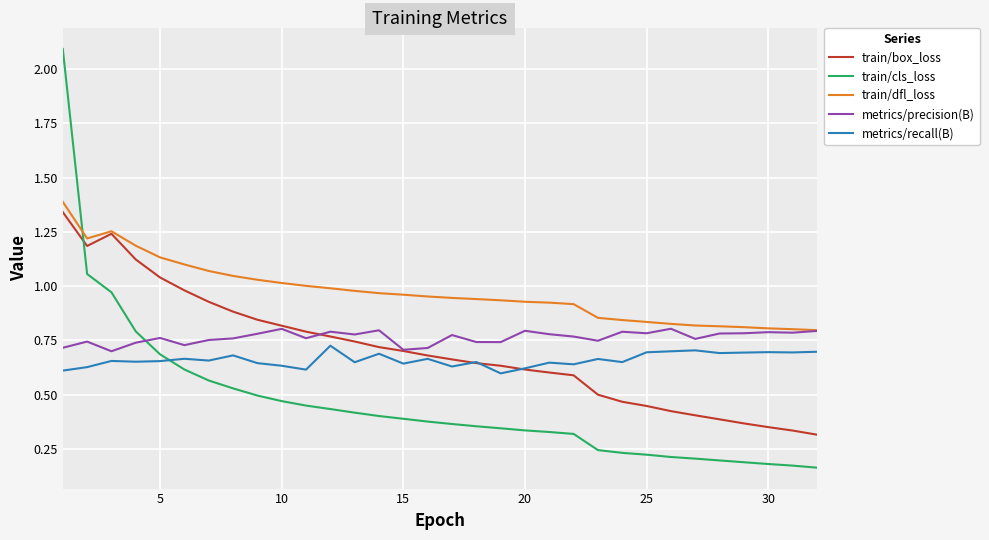

Which series has the largest range (max minus min)?

train/cls_loss